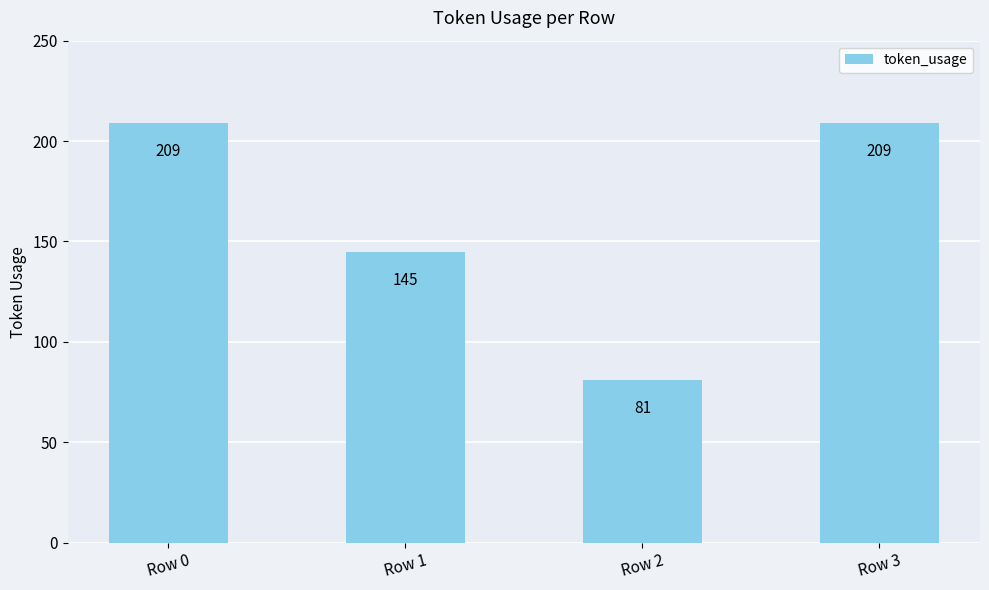

Is it true that the value at Row 0 is 209?

True